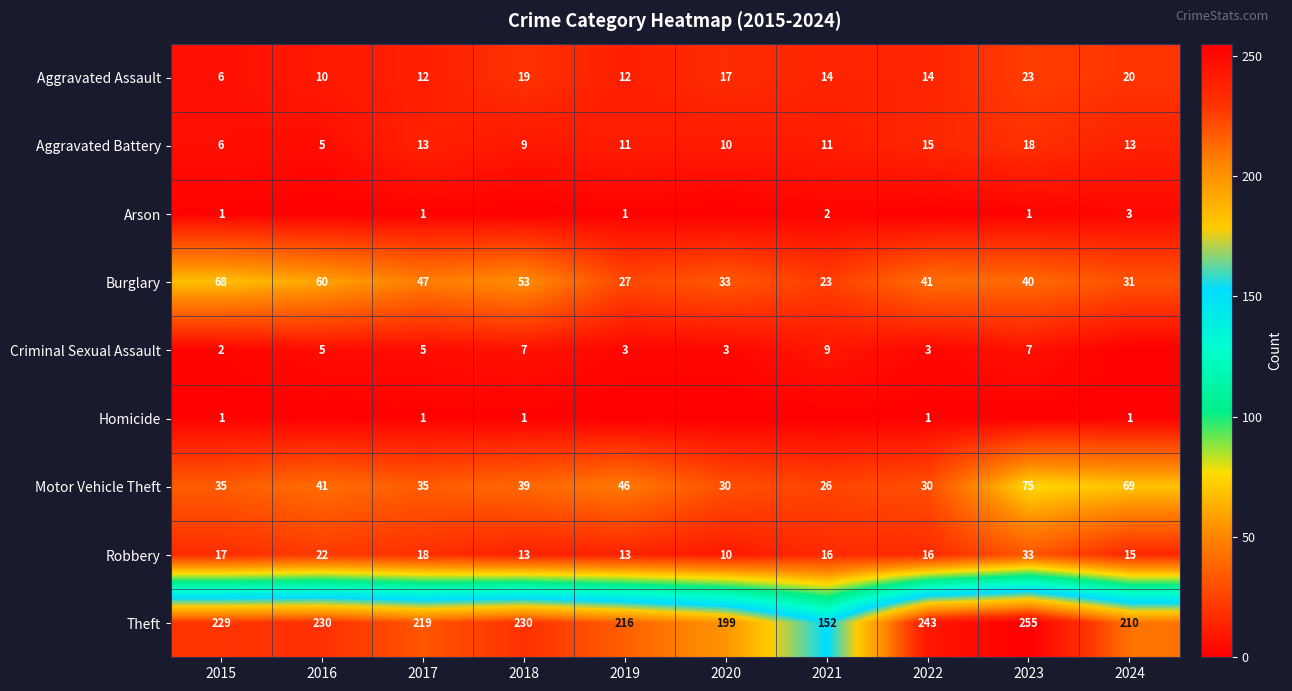

What is the average value of the Burglary series?

42